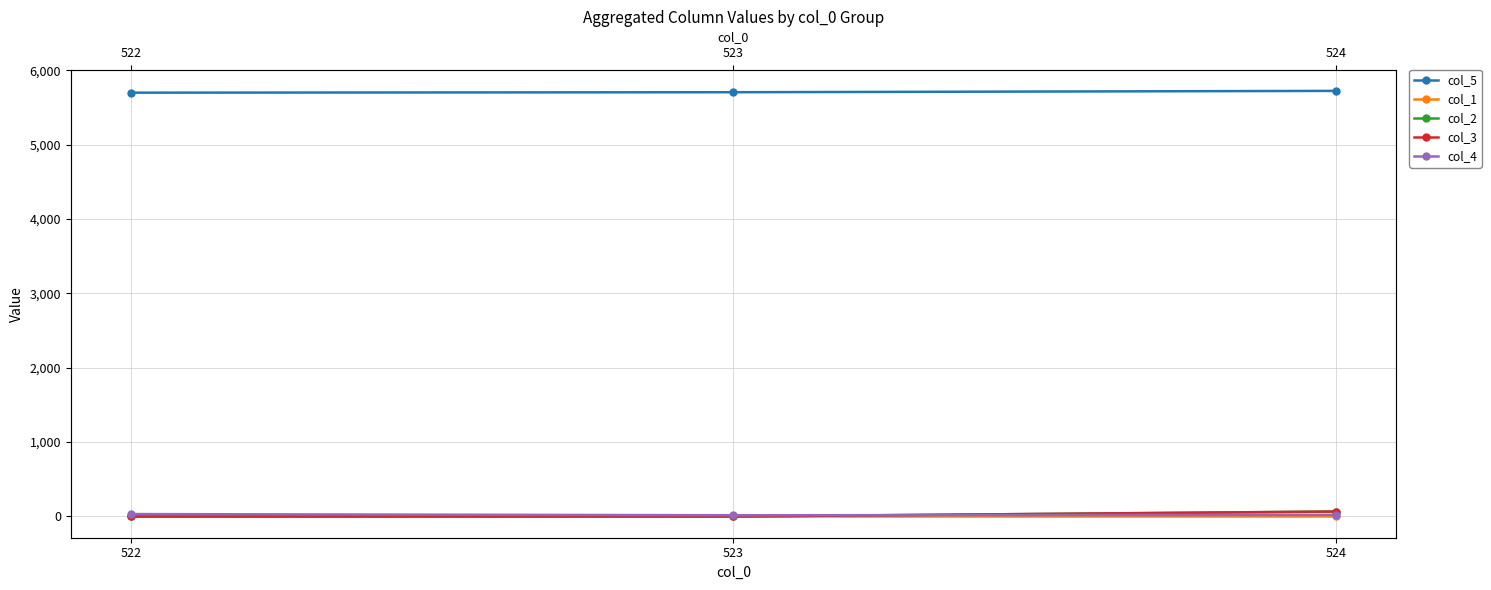

Count the number of categories in the chart.

3